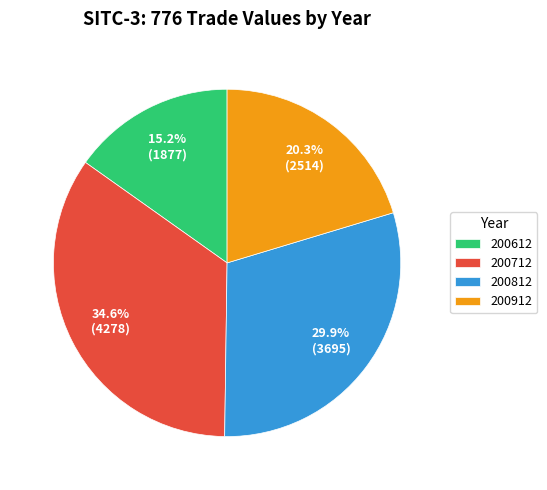

What percentage is NOT represented by 200912?

79.7%